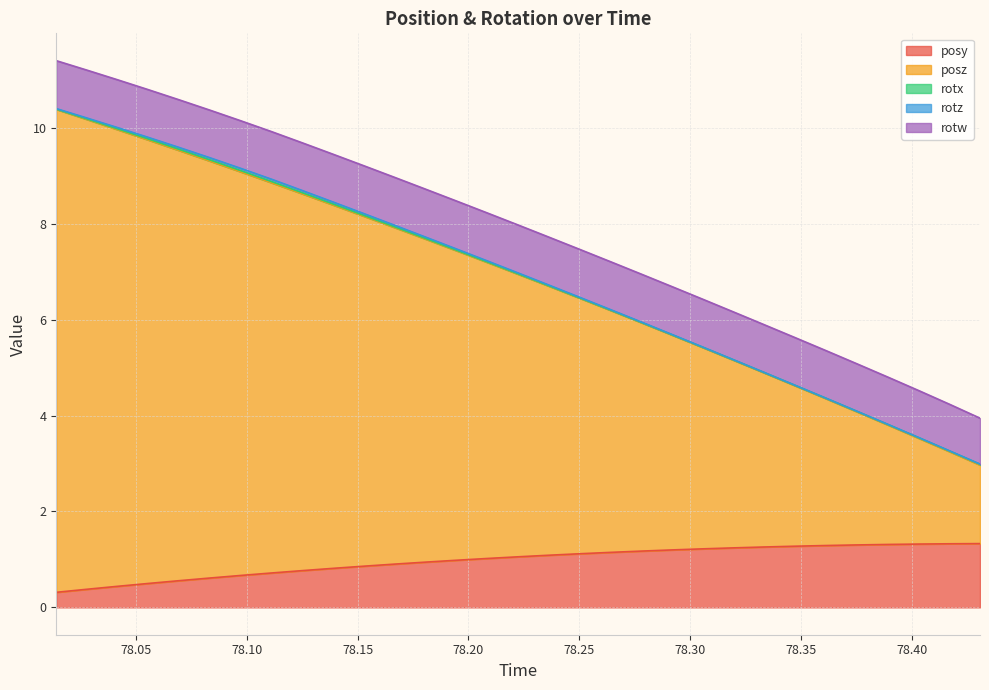

Reading left to right, what are all the values shown in this chart?

posy: 78.01404=0.3	78.02795=0.4	78.04163=0.4	78.05518=0.5	78.06921=0.6	78.0835=0.6	78.09717=0.7	78.11108=0.7	78.125=0.8	78.13916=0.8	78.15283=0.9	78.16663=0.9	78.18066=0.9	78.19446=1.0	78.20825=1.0	78.22241=1.1	78.23608=1.1	78.25012=1.1	78.26404=1.1	78.2782=1.2	78.29187=1.2	78.30579=1.2	78.31958=1.2	78.33325=1.3	78.34741=1.3	78.36108=1.3	78.37512=1.3	78.3894=1.3	78.4032=1.3	78.41687=1.3	78.43079=1.3
posz: 78.01404=10.1	78.02795=9.8	78.04163=9.5	78.05518=9.3	78.06921=9.0	78.0835=8.7	78.09717=8.4	78.11108=8.1	78.125=7.9	78.13916=7.6	78.15283=7.3	78.16663=7.0	78.18066=6.7	78.19446=6.5	78.20825=6.2	78.22241=5.9	78.23608=5.6	78.25012=5.3	78.26404=5.0	78.2782=4.8	78.29187=4.5	78.30579=4.2	78.31958=3.9	78.33325=3.6	78.34741=3.3	78.36108=3.1	78.37512=2.8	78.3894=2.5	78.4032=2.2	78.41687=1.9	78.43079=1.6
rotx: 78.01404=0.0	78.02795=0.0	78.04163=0.0	78.05518=0.0	78.06921=0.0	78.0835=0.0	78.09717=0.0	78.11108=0.0	78.125=0.0	78.13916=0.0	78.15283=0.0	78.16663=0.0	78.18066=0.0	78.19446=0.0	78.20825=0.0	78.22241=0.0	78.23608=0.0	78.25012=0.0	78.26404=0.0	78.2782=0.0	78.29187=0.0	78.30579=0.0	78.31958=0.0	78.33325=0.0	78.34741=0.0	78.36108=0.0	78.37512=0.0	78.3894=0.0	78.4032=0.0	78.41687=0.0	78.43079=0.0
rotz: 78.01404=0.0	78.02795=0.0	78.04163=0.0	78.05518=0.0	78.06921=0.0	78.0835=0.0	78.09717=0.0	78.11108=0.0	78.125=0.0	78.13916=0.0	78.15283=0.0	78.16663=0.0	78.18066=0.0	78.19446=0.0	78.20825=0.0	78.22241=0.0	78.23608=0.0	78.25012=0.0	78.26404=0.0	78.2782=0.0	78.29187=0.0	78.30579=0.0	78.31958=0.0	78.33325=0.0	78.34741=0.0	78.36108=0.0	78.37512=0.0	78.3894=0.0	78.4032=0.0	78.41687=0.0	78.43079=0.0
rotw: 78.01404=1.0	78.02795=1.0	78.04163=1.0	78.05518=1.0	78.06921=1.0	78.0835=1.0	78.09717=1.0	78.11108=1.0	78.125=1.0	78.13916=1.0	78.15283=1.0	78.16663=1.0	78.18066=1.0	78.19446=1.0	78.20825=1.0	78.22241=1.0	78.23608=1.0	78.25012=1.0	78.26404=1.0	78.2782=1.0	78.29187=1.0	78.30579=1.0	78.31958=1.0	78.33325=1.0	78.34741=1.0	78.36108=1.0	78.37512=1.0	78.3894=1.0	78.4032=1.0	78.41687=1.0	78.43079=1.0